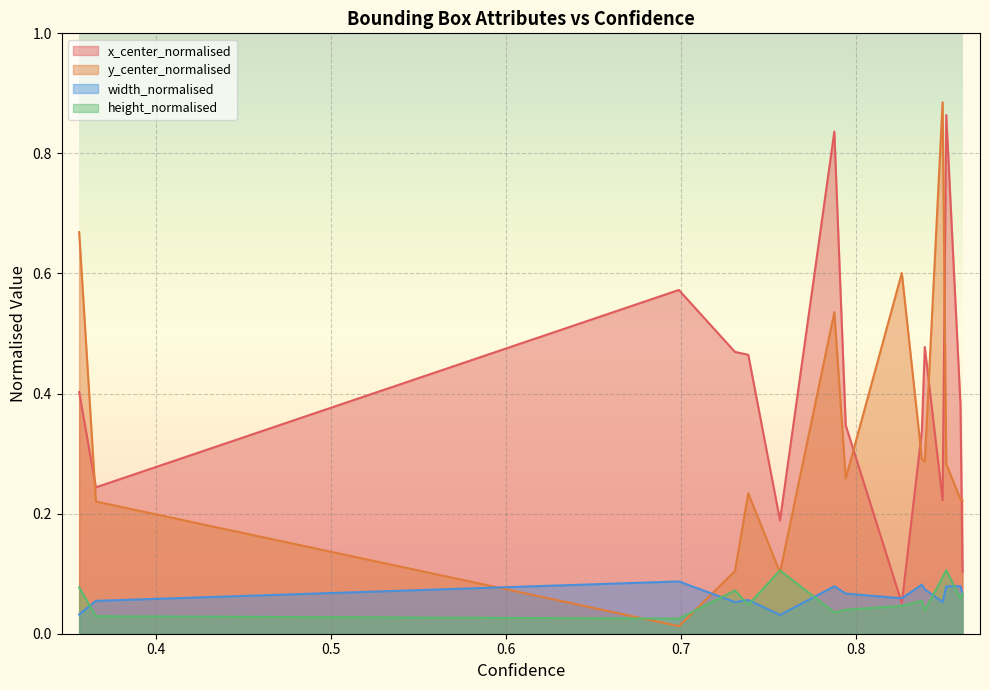

Which series has the widest spread of values?

y_center_normalised